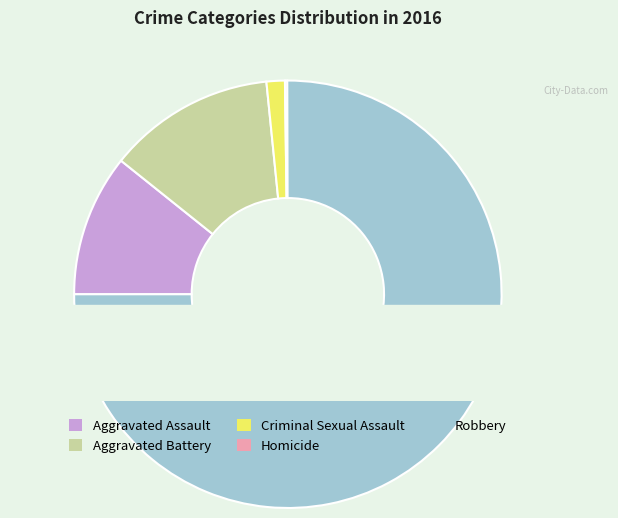

True or false: Aggravated Assault accounts for 11% of the total.

True